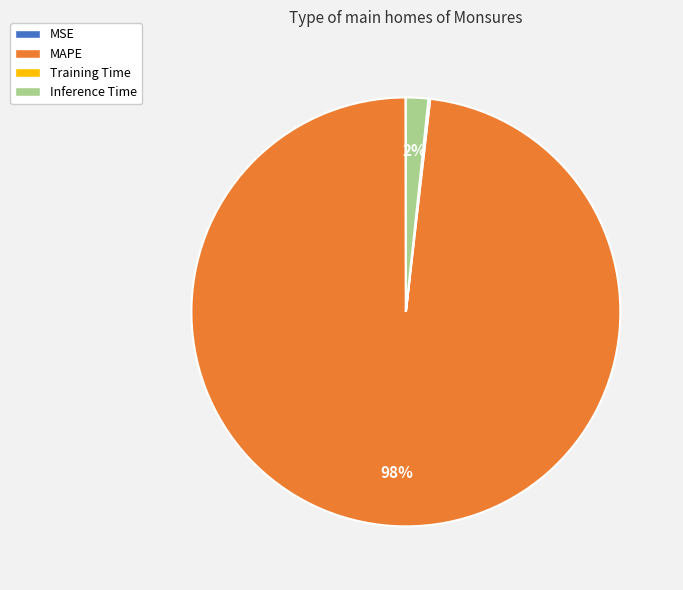

Is MAPE the majority of the pie?

Yes